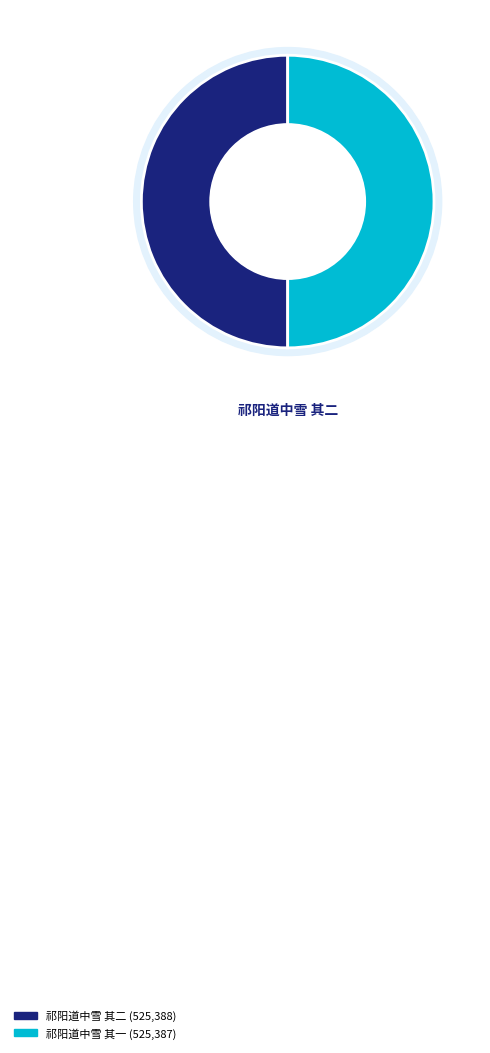

Is it true that 祁阳道中雪 其一 is 38% of the pie?

False